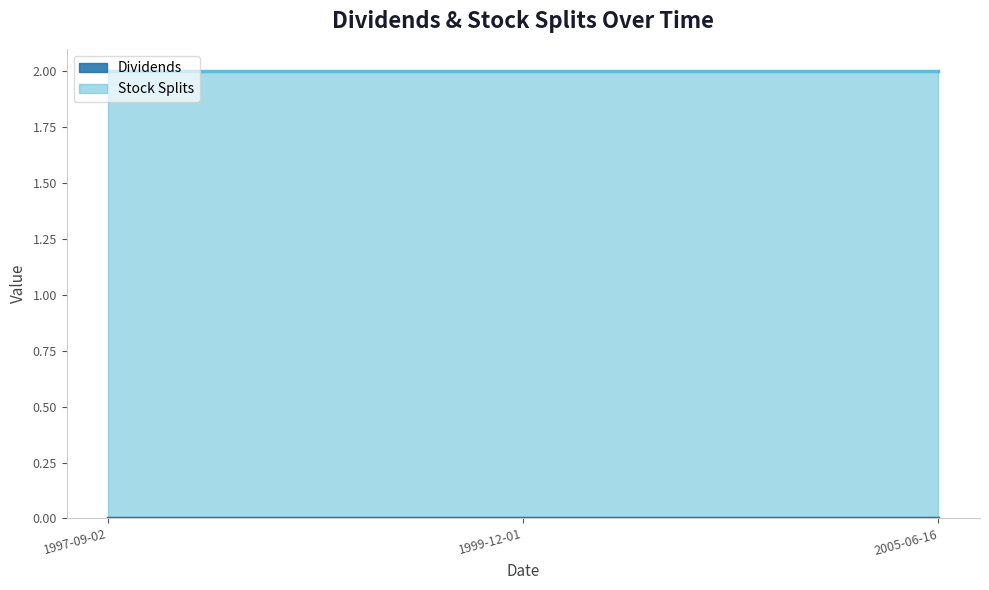

Reading left to right, what are all the values shown in this chart?

Dividends: 1997-09-02=0	1999-12-01=0	2005-06-16=0
Stock Splits: 1997-09-02=2	1999-12-01=2	2005-06-16=2